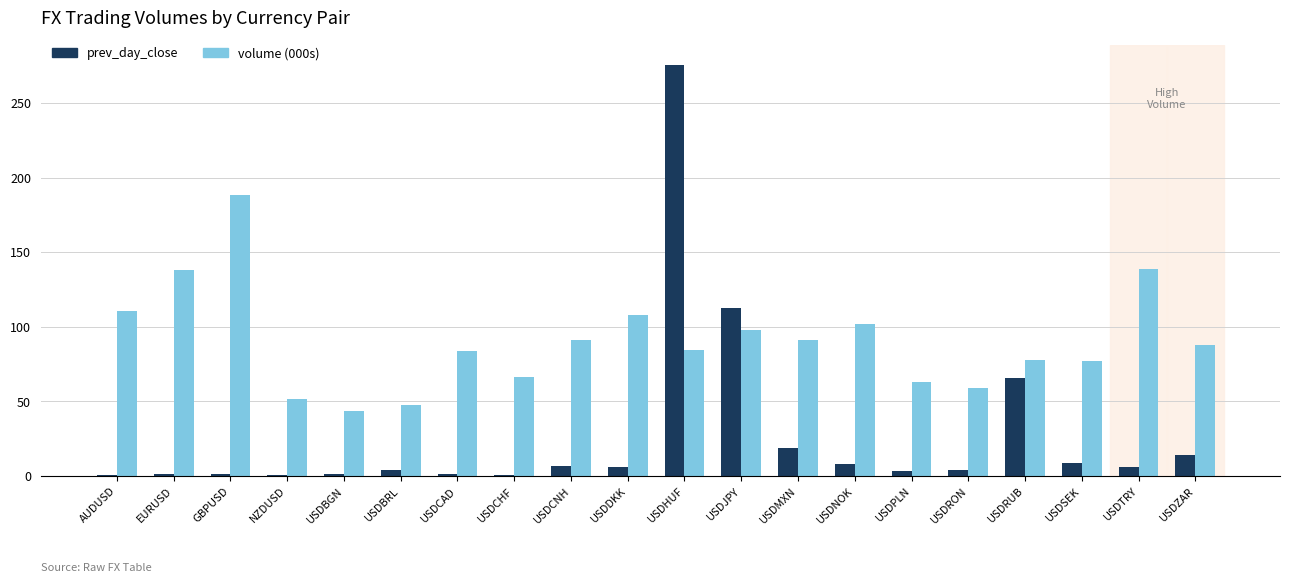

Between USDHUF and USDSEK, which series saw the biggest shift?

prev_day_close